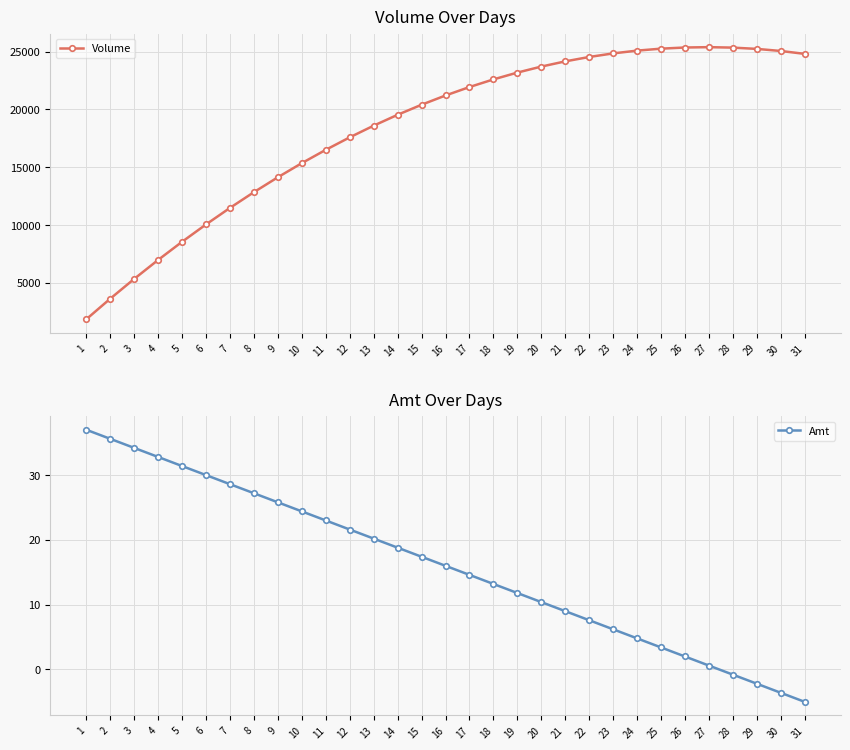

What are all the series names shown in the legend?

Volume, Amt